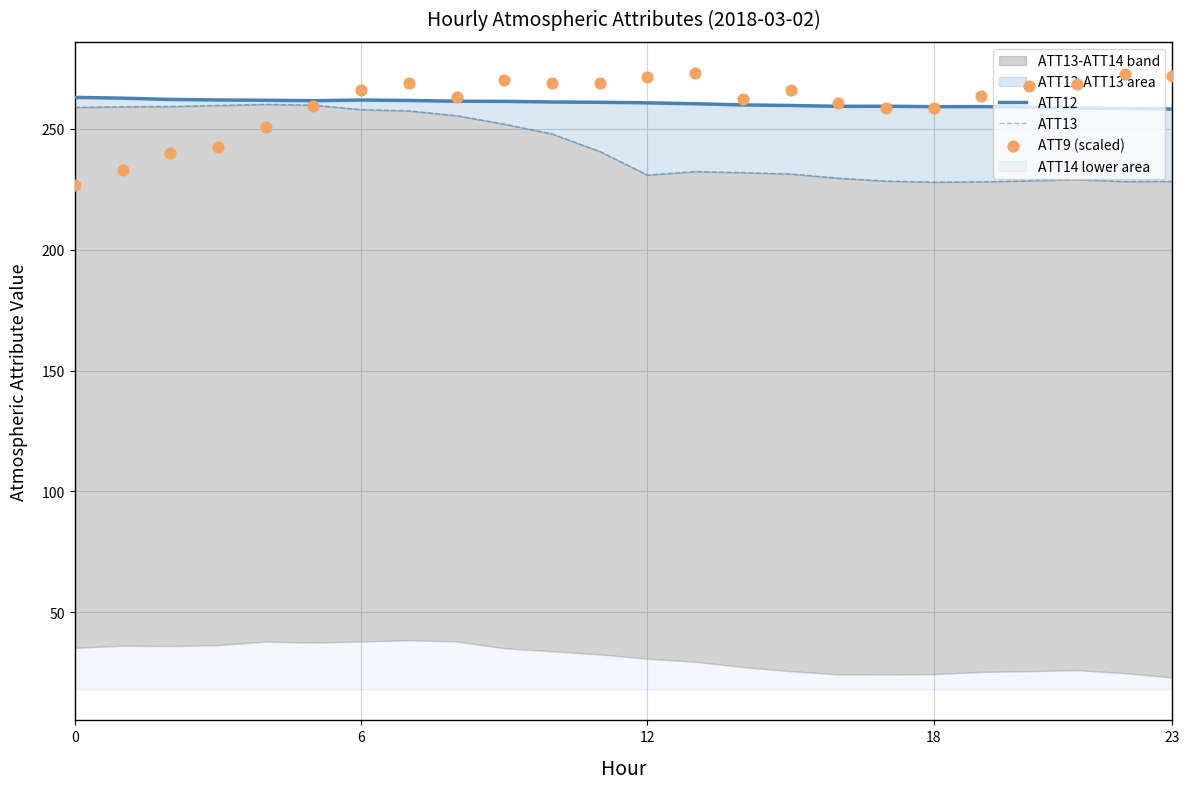

Which series has the largest total across all categories?

ATT12